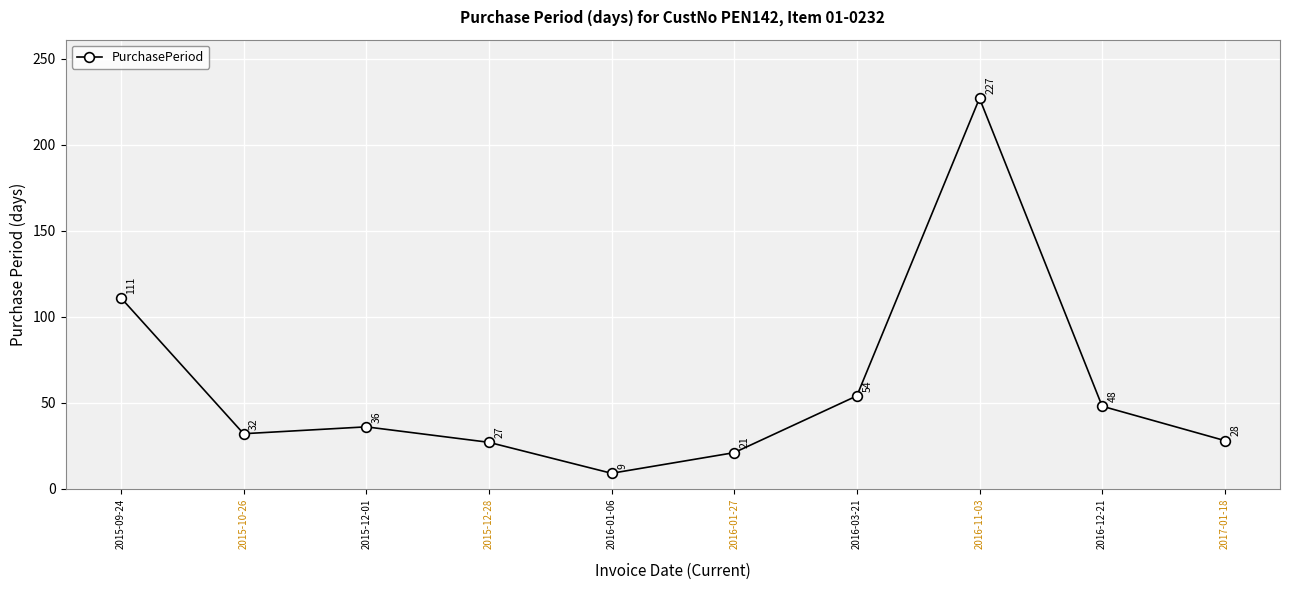

Rank the categories by value from lowest to highest.

2016-01-06, 2016-01-27, 2015-12-28, 2017-01-18, 2015-10-26, 2015-12-01, 2016-12-21, 2016-03-21, 2015-09-24, 2016-11-03